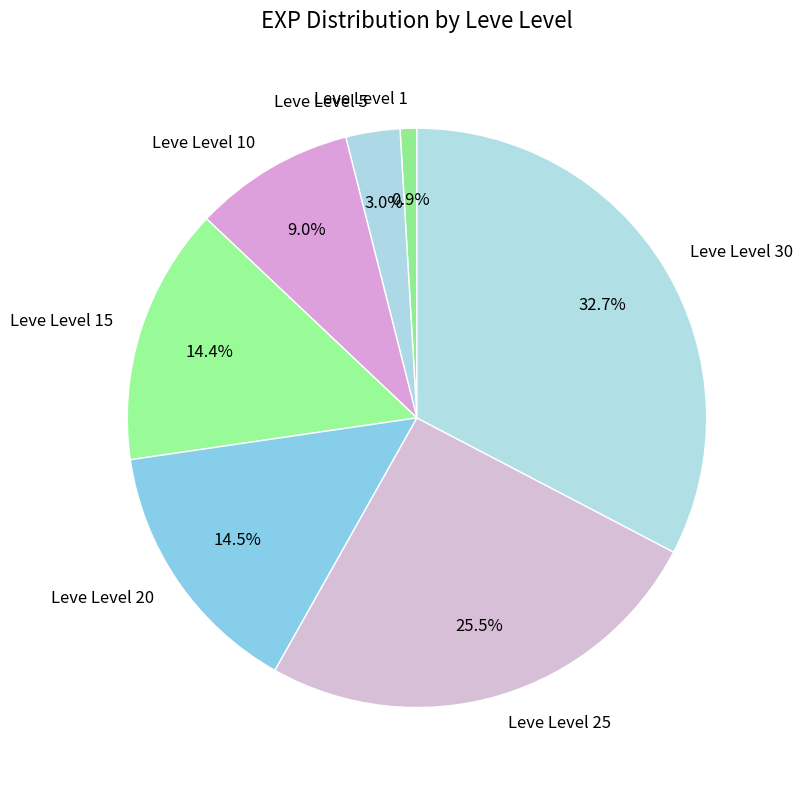

Does any single category account for the majority?

No